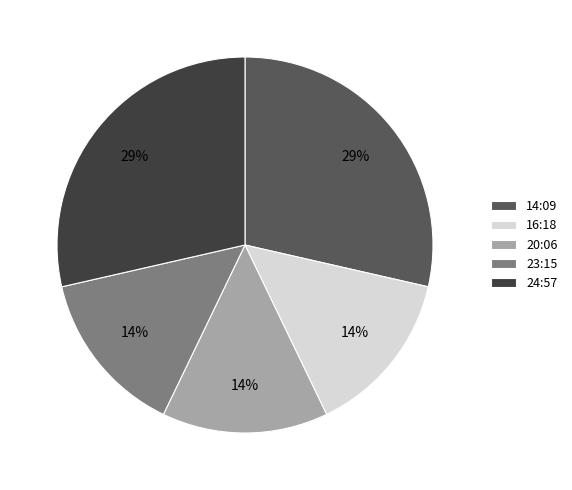

True or false: 16:18 accounts for 14% of the total.

True